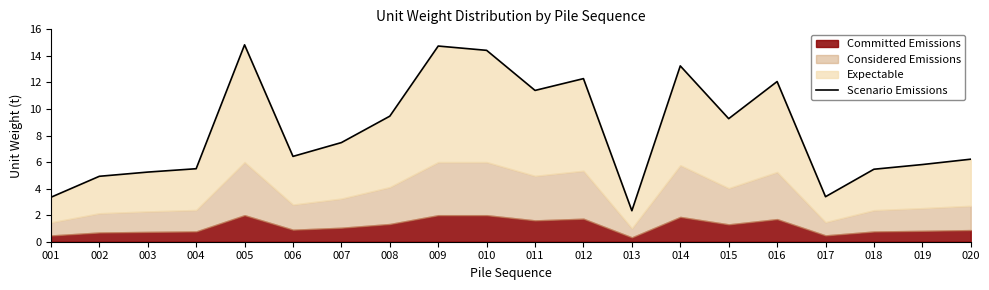

Is it true that the value at 014 is 18.7?

False